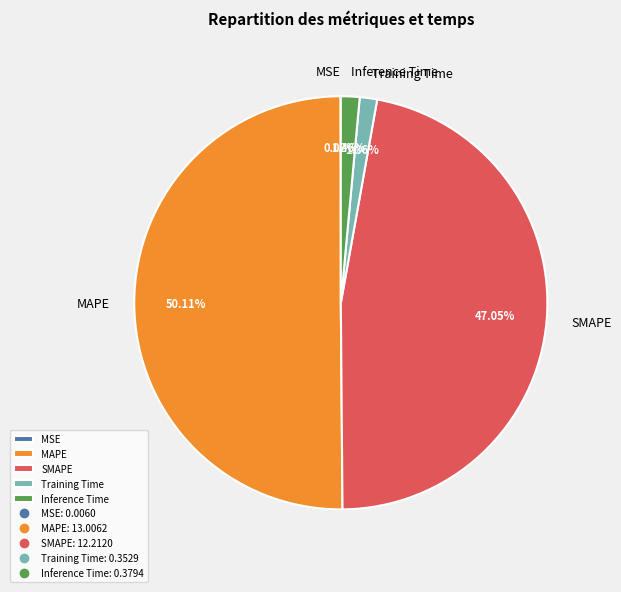

What is the majority slice?

MAPE